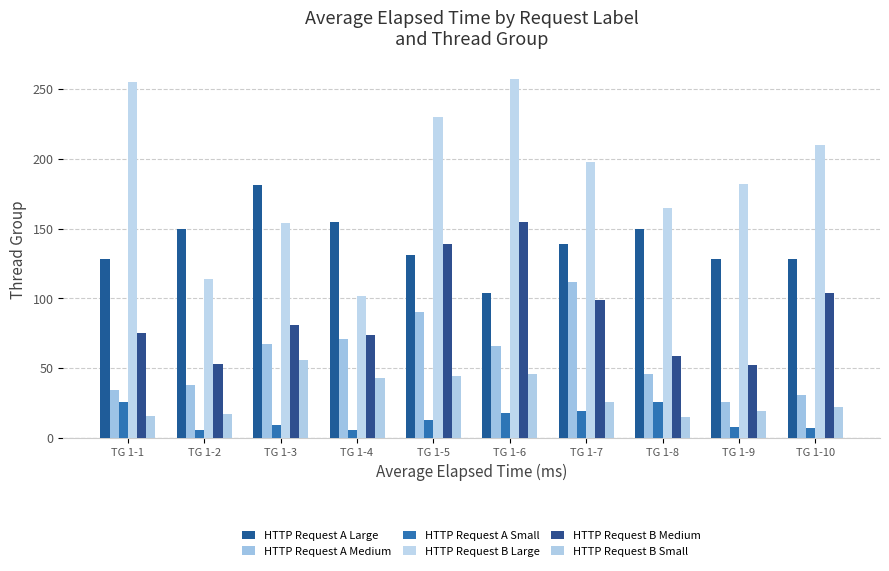

Reading left to right, what are all the values shown in this chart?

HTTP Request A Large: 128	150	181	155	131	104	139	150	128	128
HTTP Request A Medium: 34	38	67	71	90	66	112	46	26	31
HTTP Request A Small: 26	6	9	6	13	18	19	26	8	7
HTTP Request B Large: 255	114	154	102	230	257	198	165	182	210
HTTP Request B Medium: 75	53	81	74	139	155	99	59	52	104
HTTP Request B Small: 16	17	56	43	44	46	26	15	19	22